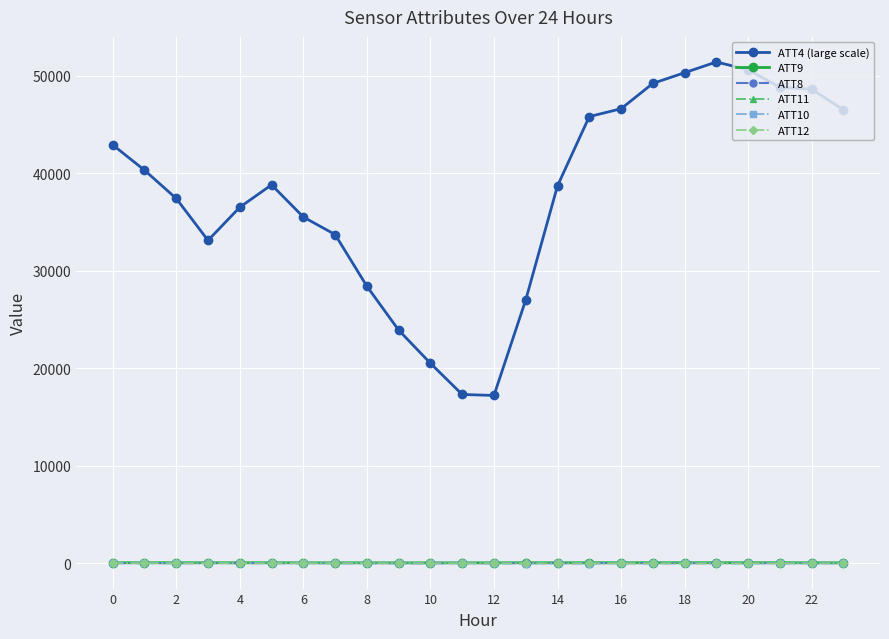

How many lines are shown in the chart?

6